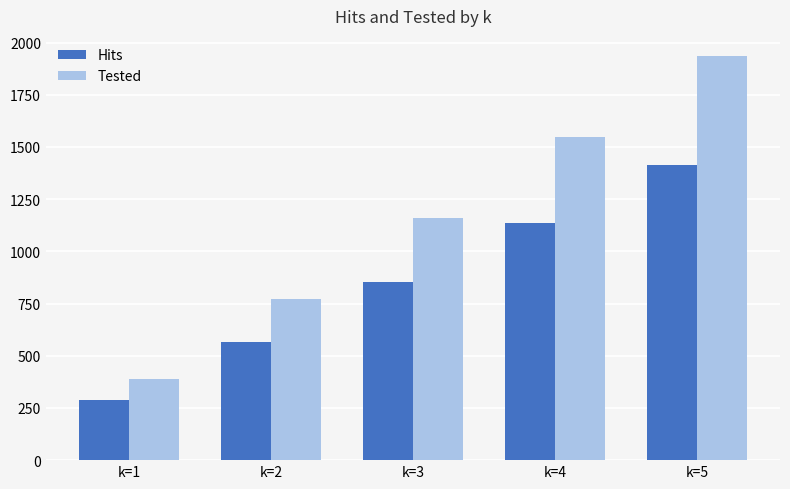

What is the value of the Hits bar at the 1st from the left?

290